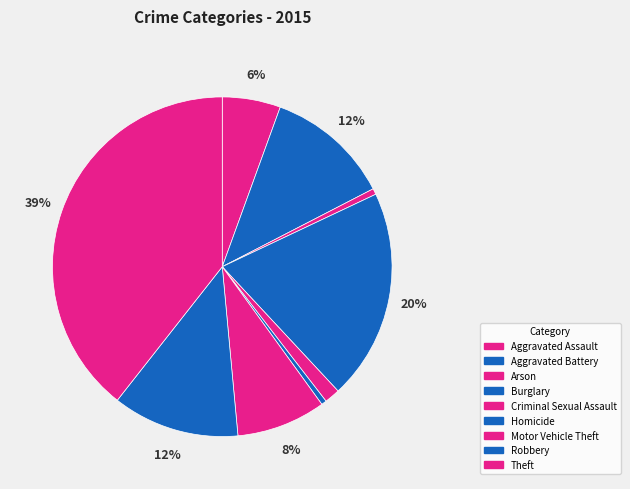

How many segments does this pie chart have?

9